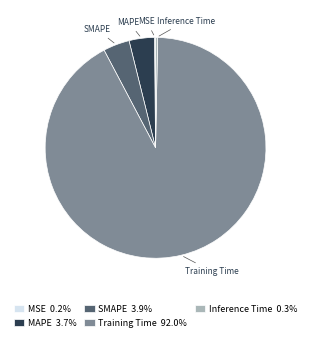

Which category has the biggest portion of the pie?

Training Time